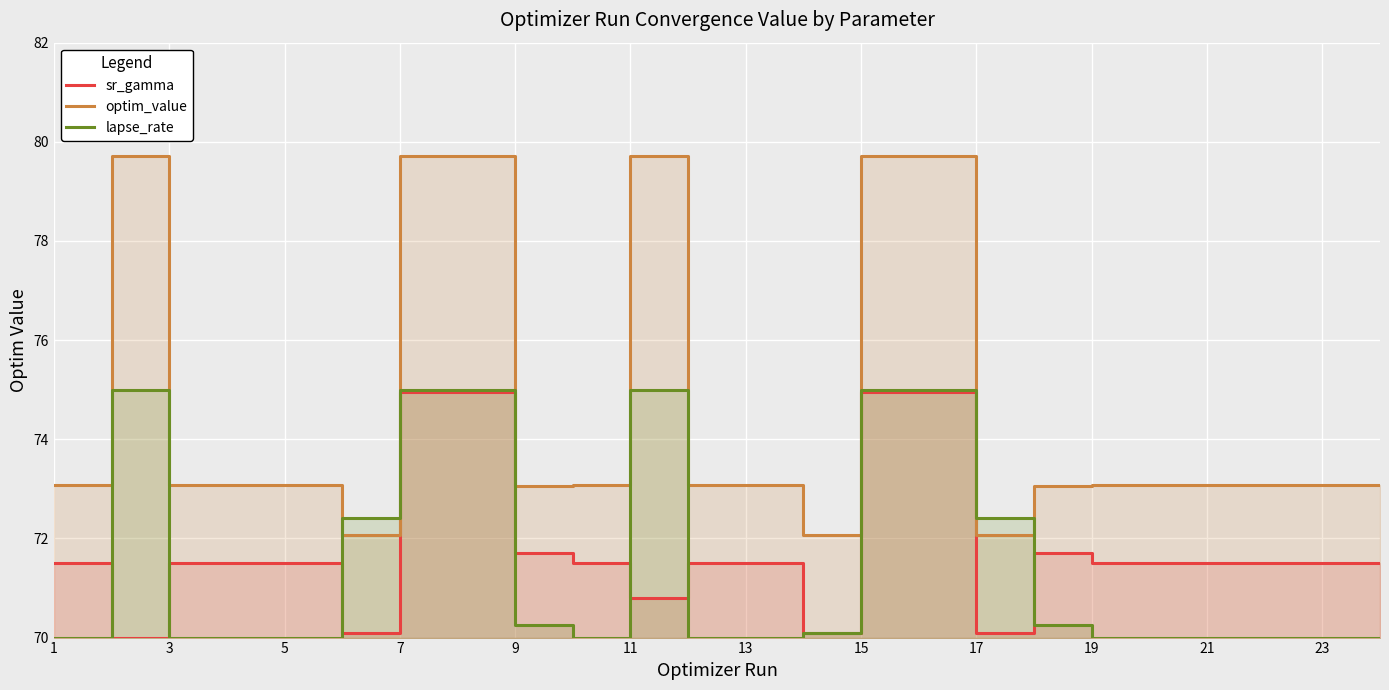

What is the maximum value for optim_value?

79.7